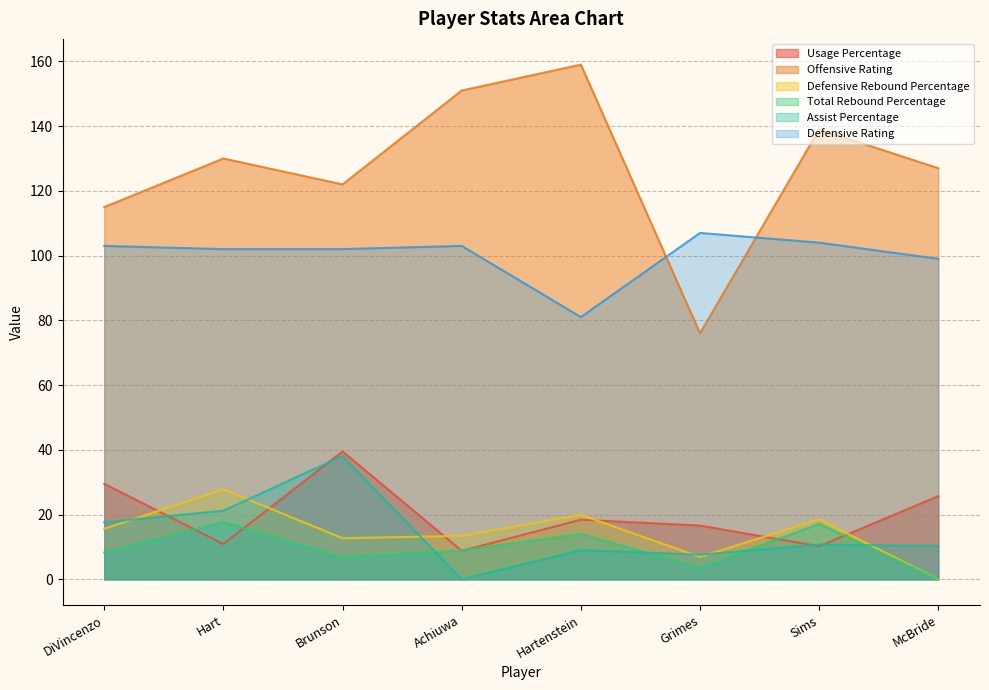

What is the label of the 5th point from the left?

Hartenstein